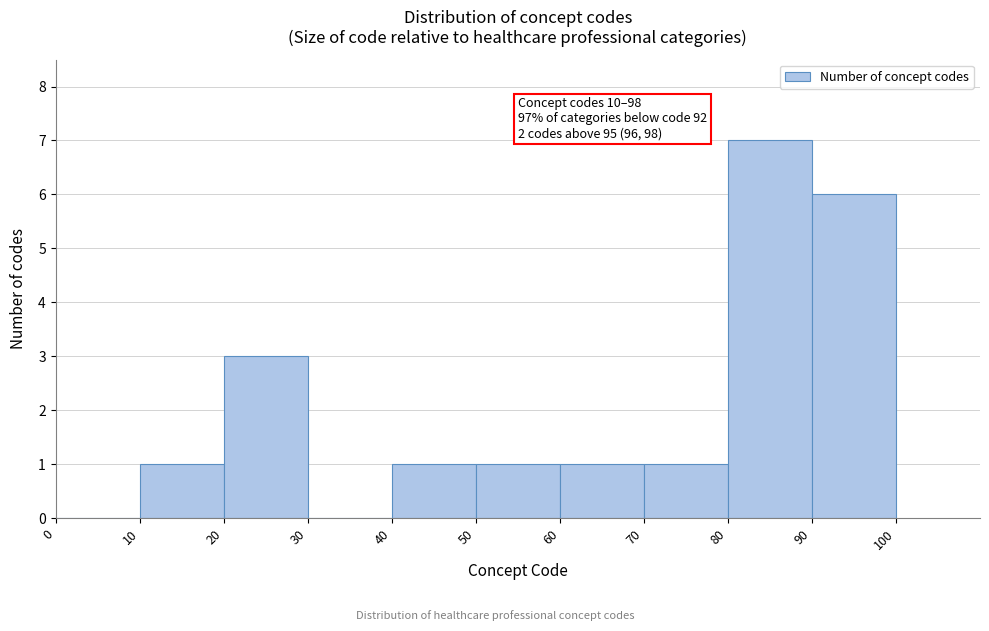

Which range on the x-axis has the tallest bar?

80 to 90